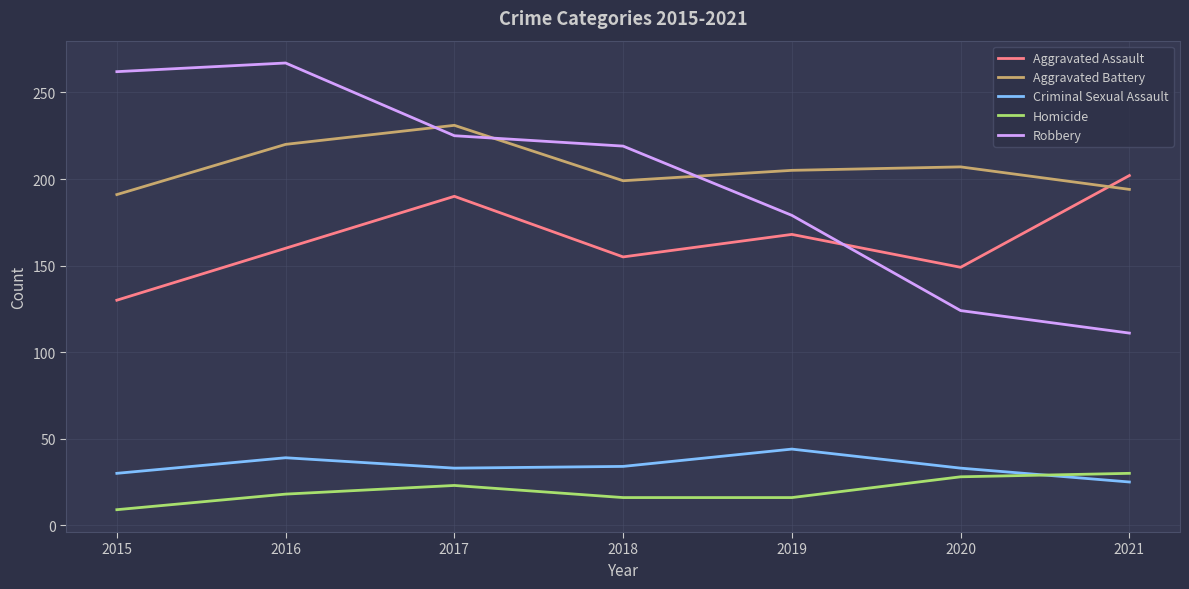

What is the sum of all Aggravated Battery values?

1447